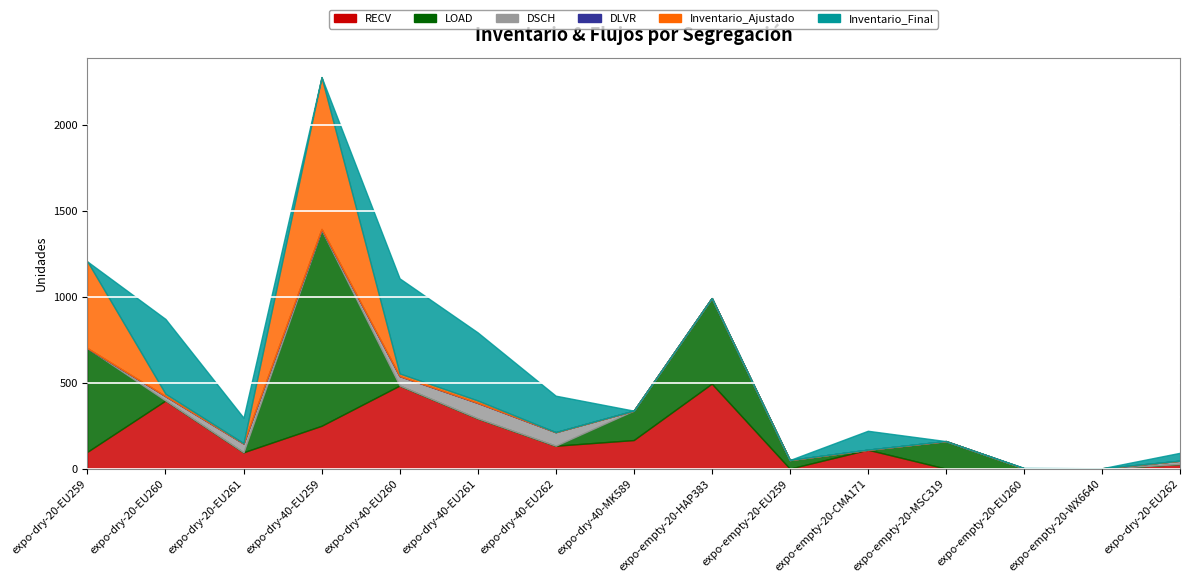

What is the maximum value for RECV?

494